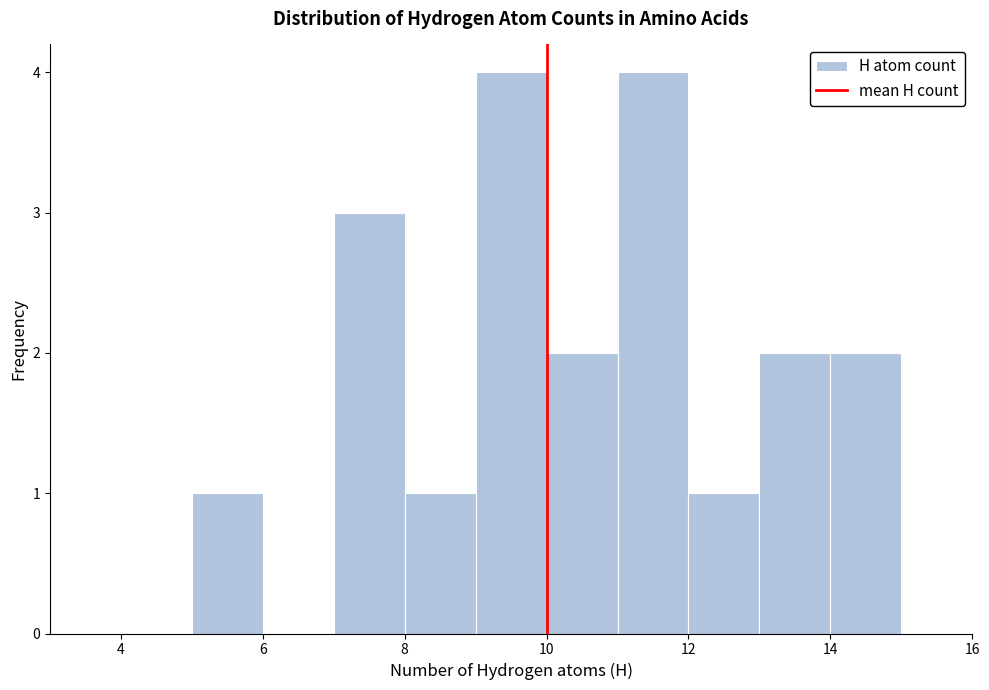

What is the height of the bar covering 5 to 6 on the x-axis? The values are not printed on the chart, so give them approximately, as read against the axis.

1